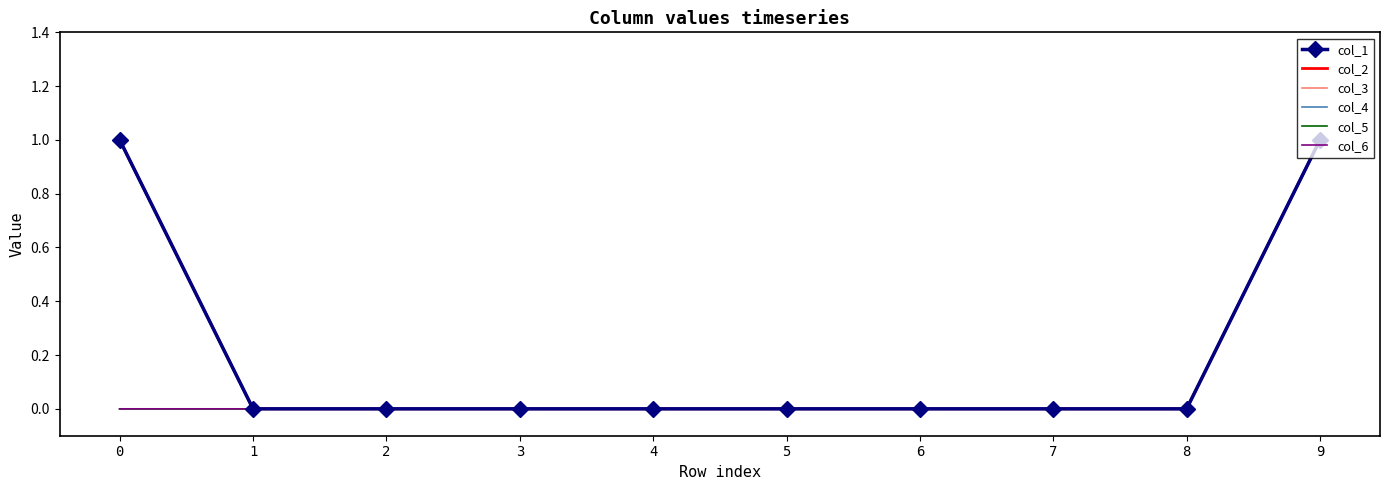

How many distinct data groups are displayed?

6